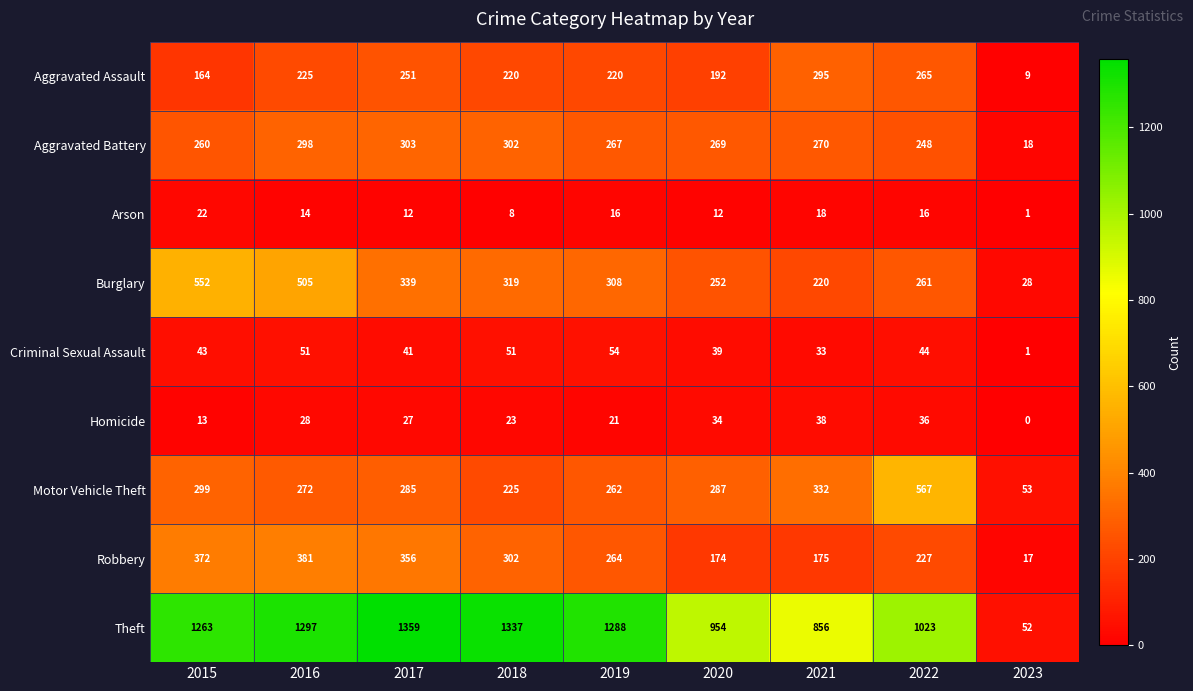

What is the difference between the highest and lowest values at 2023?

53